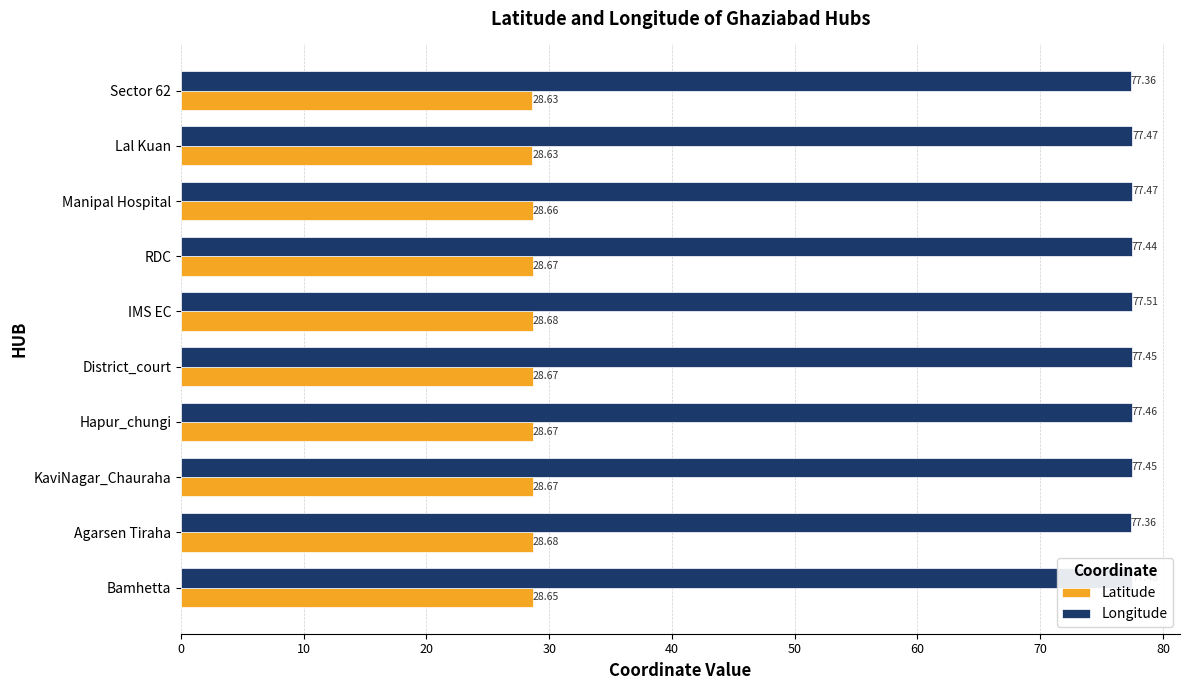

Between Agarsen Tiraha and Manipal Hospital, which series saw the biggest shift?

Longitude